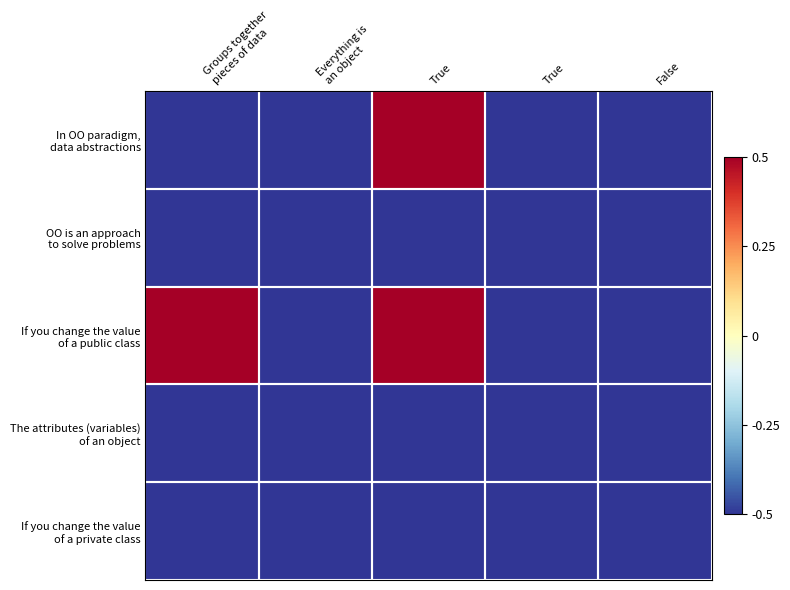

Which label corresponds to the largest value in the chart?

True